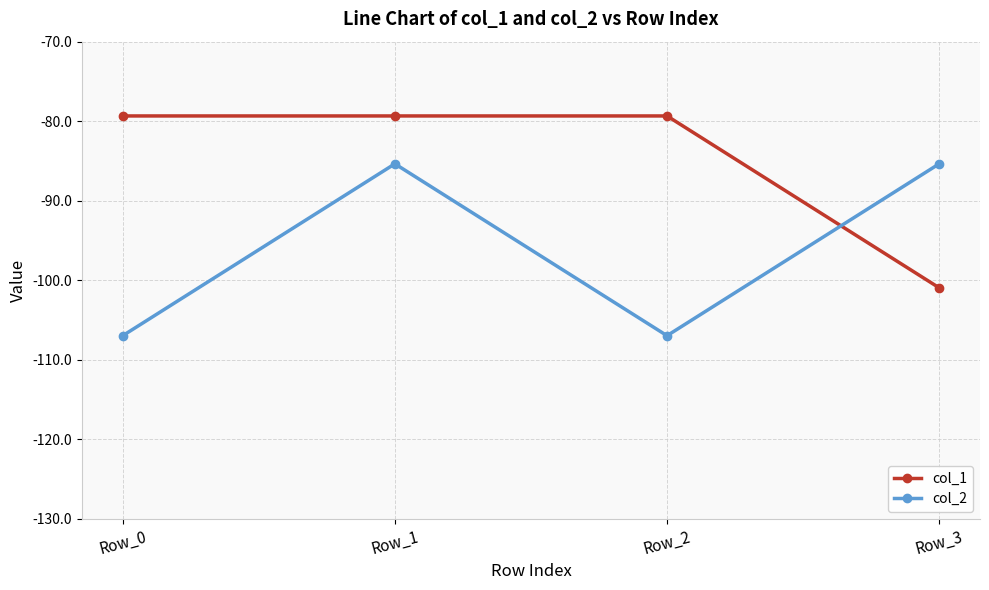

The col_1 series shows -123.2 at Row_1. True or false?

False